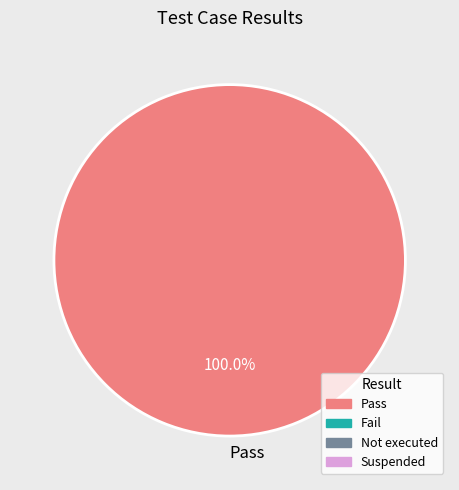

Is there any slice that represents more than half of the pie?

Yes